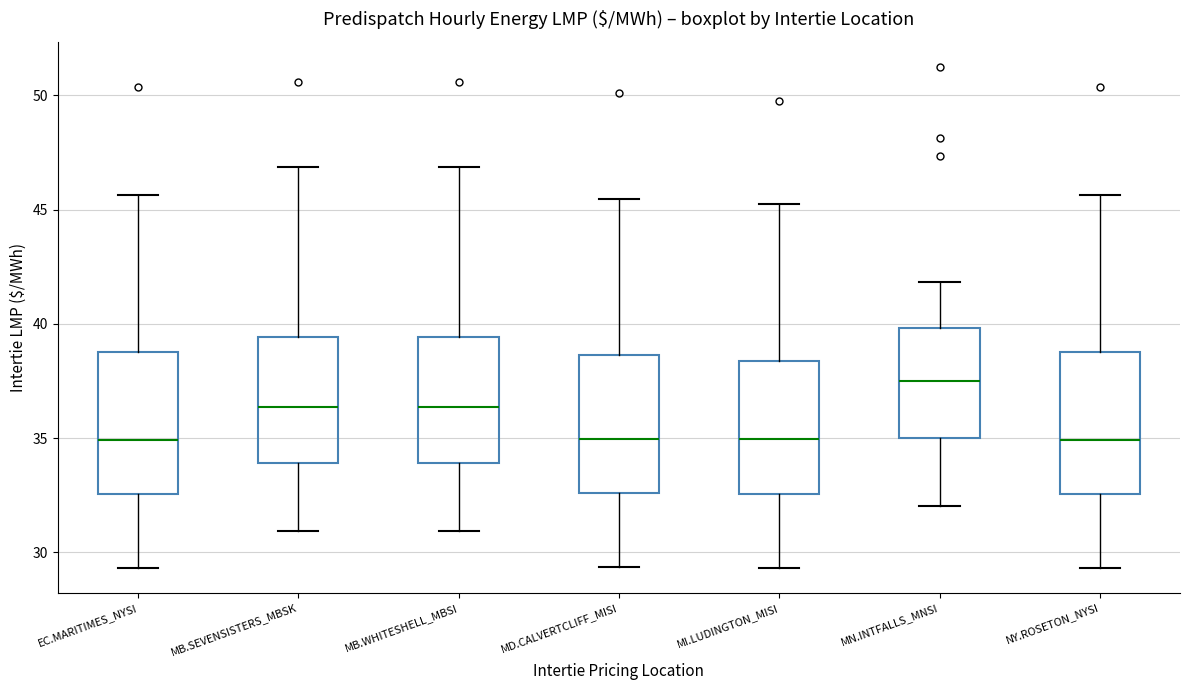

Reading left to right, read every box against the y-axis: the position of its median line, the range the box covers, and the ends of its whiskers. The values are not printed on the chart, so give them approximately, as read against the axis.

EC.MARITIMES_NYSI: median 35.0, box 32.5 to 39.0, whiskers 29.5 to 45.5
MB.SEVENSISTERS_MBSK: median 36.5, box 34.0 to 39.5, whiskers 31.0 to 47.0
MB.WHITESHELL_MBSI: median 36.5, box 34.0 to 39.5, whiskers 31.0 to 47.0
MD.CALVERTCLIFF_MISI: median 35.0, box 32.5 to 38.5, whiskers 29.5 to 45.5
MI.LUDINGTON_MISI: median 35.0, box 32.5 to 38.5, whiskers 29.5 to 45.5
MN.INTFALLS_MNSI: median 37.5, box 35.0 to 40.0, whiskers 32.0 to 42.0
NY.ROSETON_NYSI: median 35.0, box 32.5 to 39.0, whiskers 29.5 to 45.5